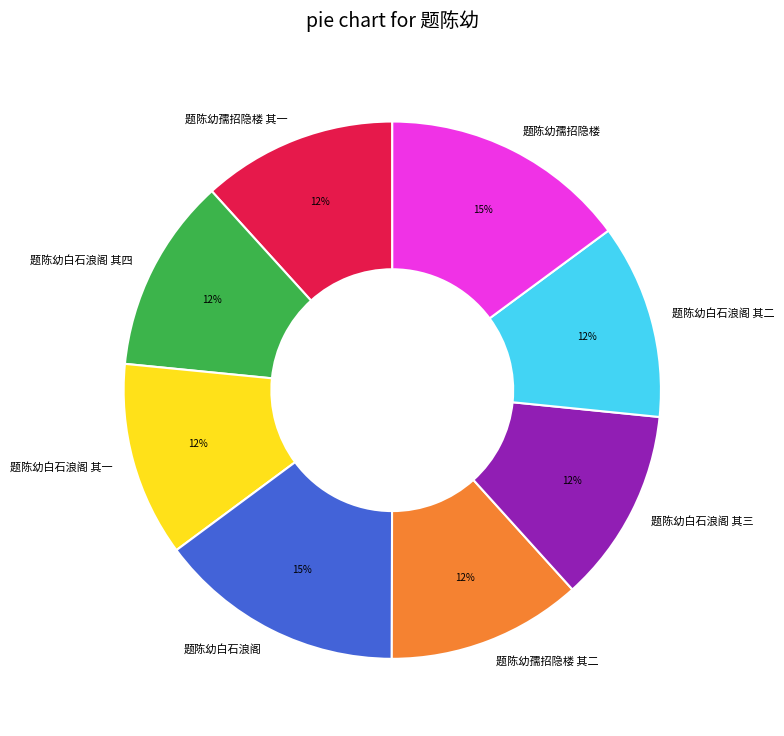

What is the ratio of the value at 题陈幼白石浪阁 其四 to the value at 题陈幼孺招隐楼?

0.8